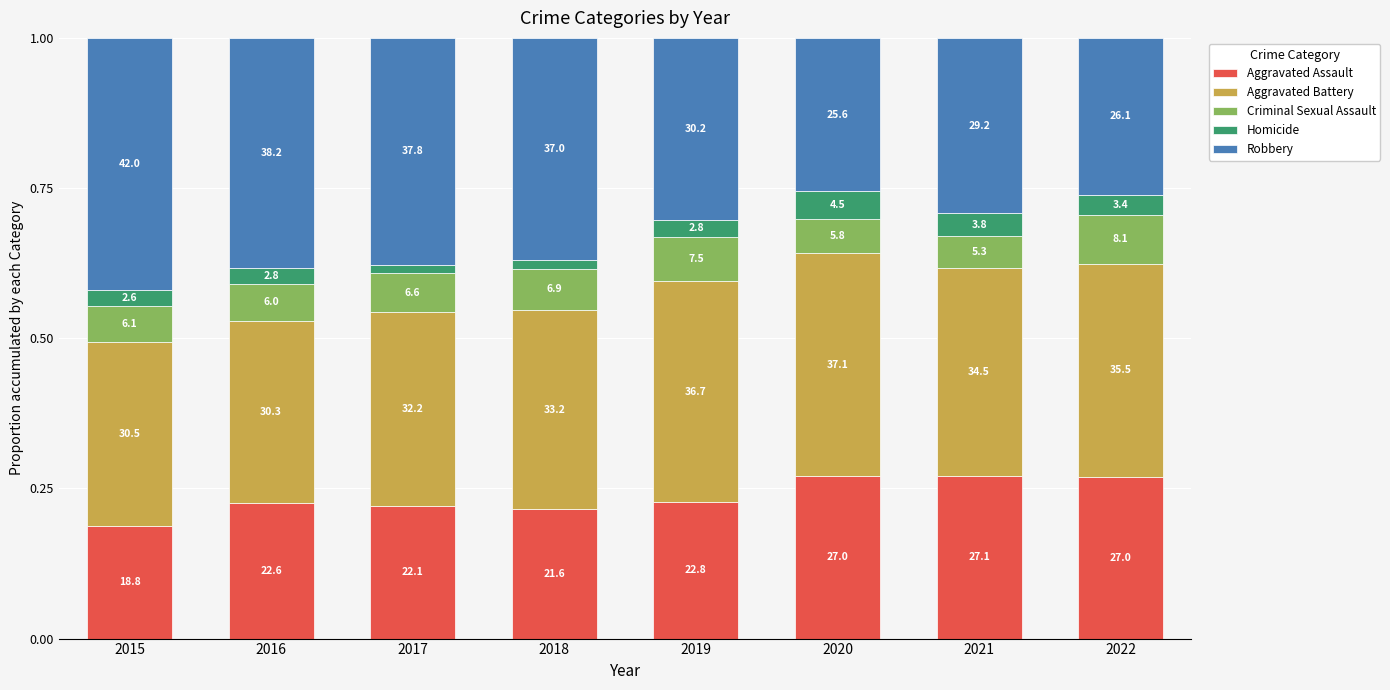

What is the difference between the maximum and minimum values in the Robbery series?

0.2